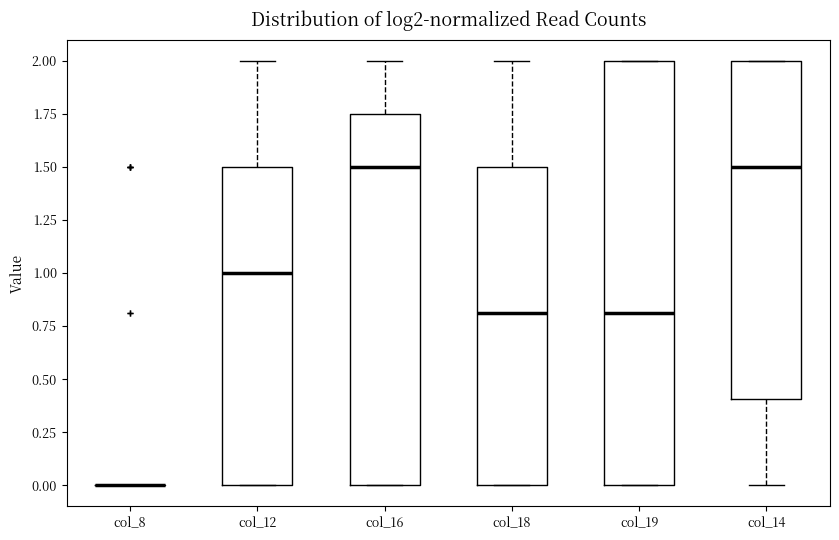

Reading left to right, read every box against the y-axis: the position of its median line, the range the box covers, and the ends of its whiskers. The values are not printed on the chart, so give them approximately, as read against the axis.

col_8: box collapsed to a line at 0.00, whiskers 0.00 to 0.00
col_12: median 1.00, box 0.00 to 1.50, whiskers 0.00 to 2.00
col_16: median 1.50, box 0.00 to 1.75, whiskers 0.00 to 2.00
col_18: median 0.80, box 0.00 to 1.50, whiskers 0.00 to 2.00
col_19: median 0.80, box 0.00 to 2.00, whiskers 0.00 to 2.00
col_14: median 1.50, box 0.40 to 2.00, whiskers 0.00 to 2.00